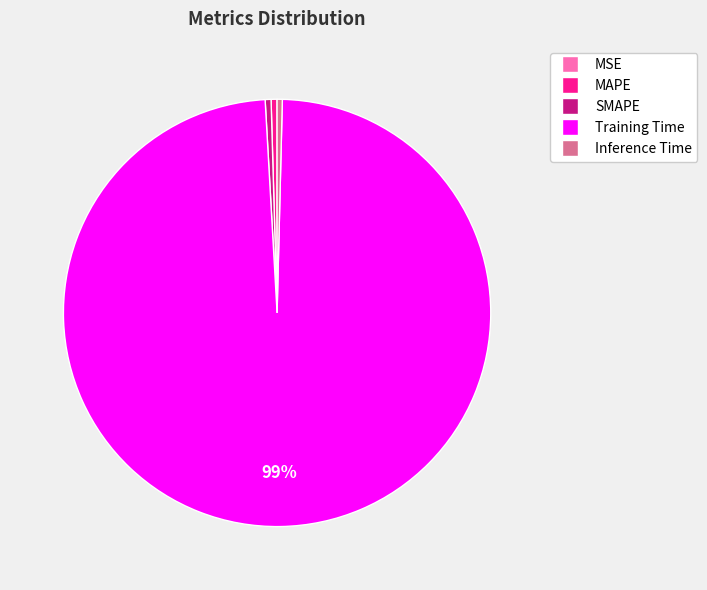

What is the largest slice in the pie chart?

Training Time